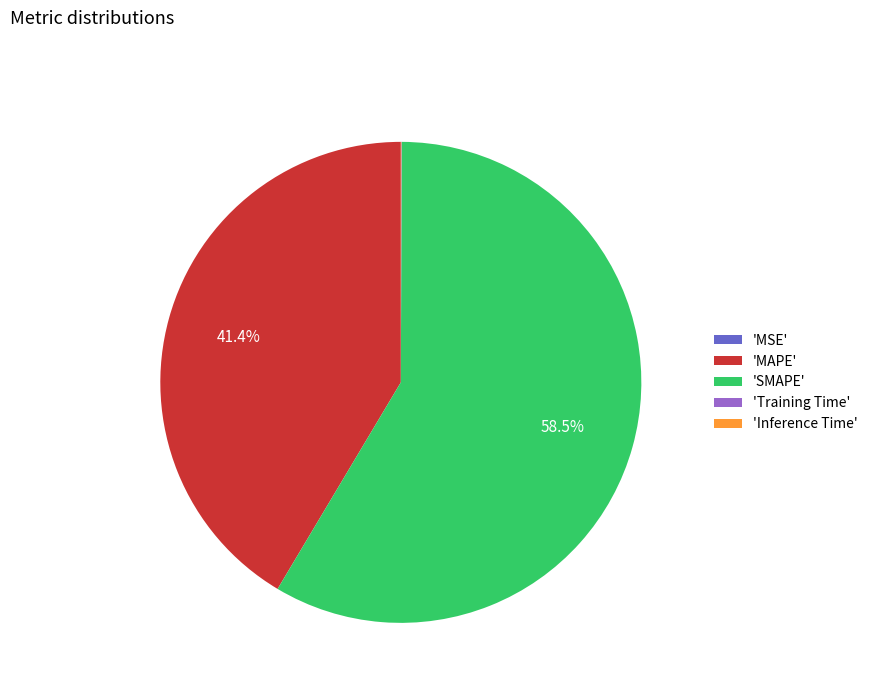

Which has a higher value, 'MAPE' or 'SMAPE'?

'SMAPE'